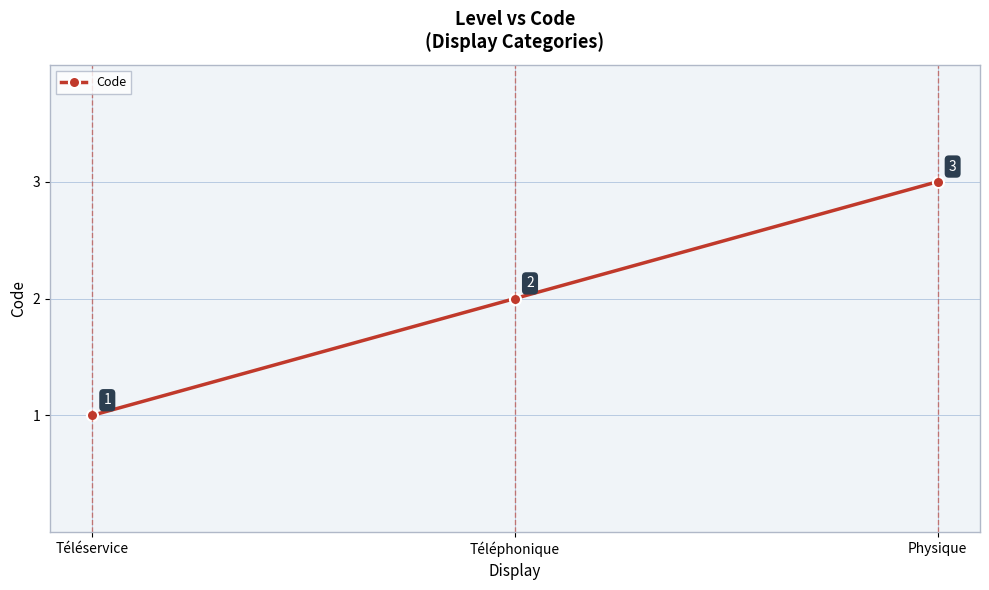

List the labels in order of value, largest first.

Physique, Téléphonique, Téléservice